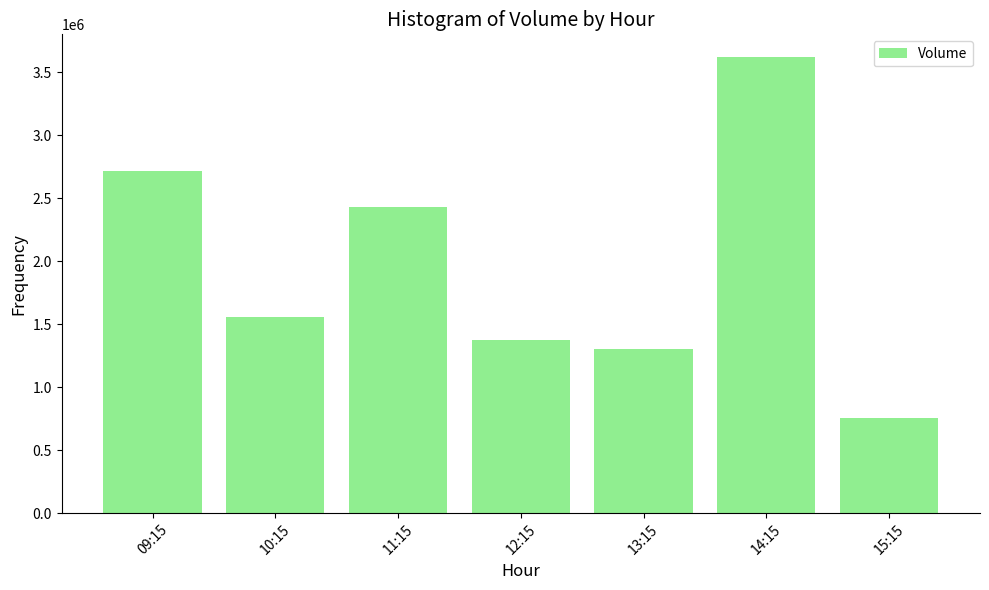

At which label does the data first exceed 1560647?

09:15